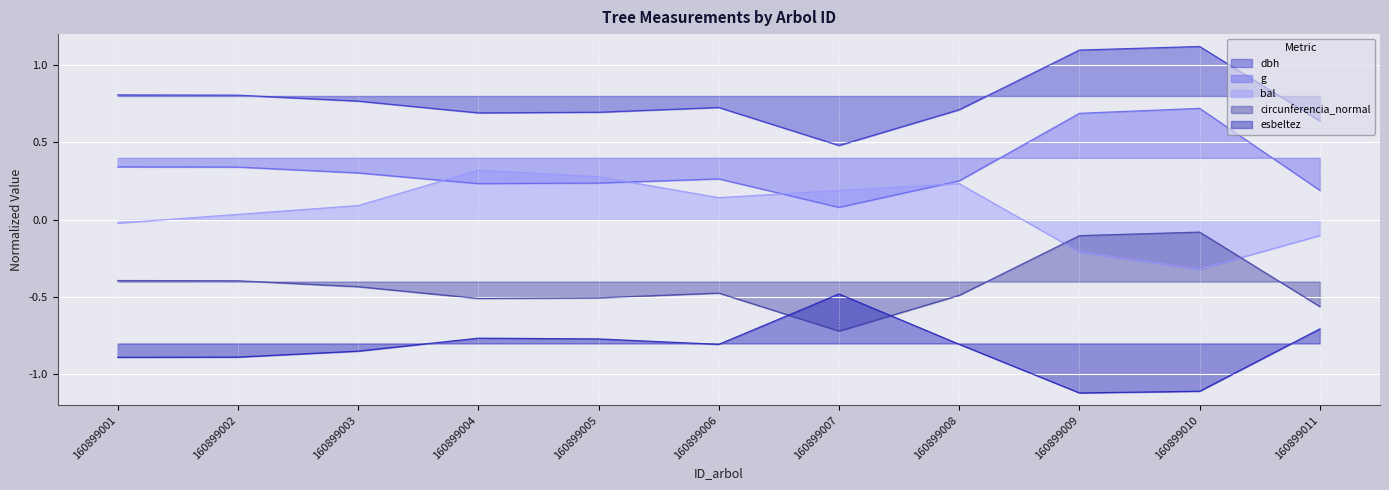

At how many categories does at least one series exceed 0?

11